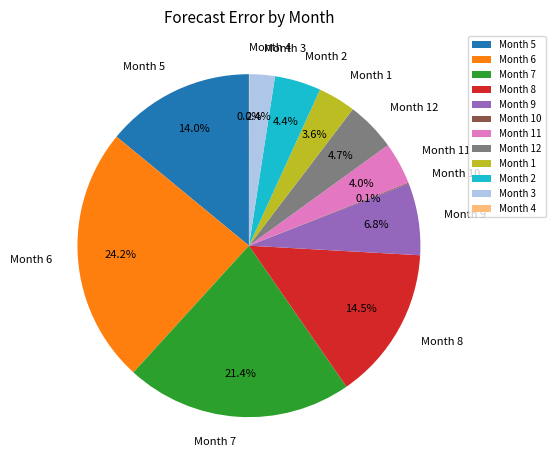

Which slice is the largest?

Month 6